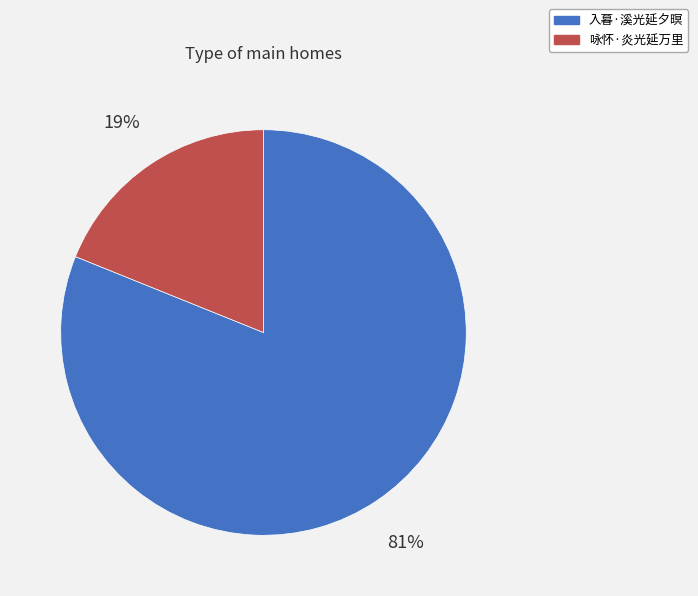

What is the largest slice in the pie chart?

入暮·溪光延夕暝